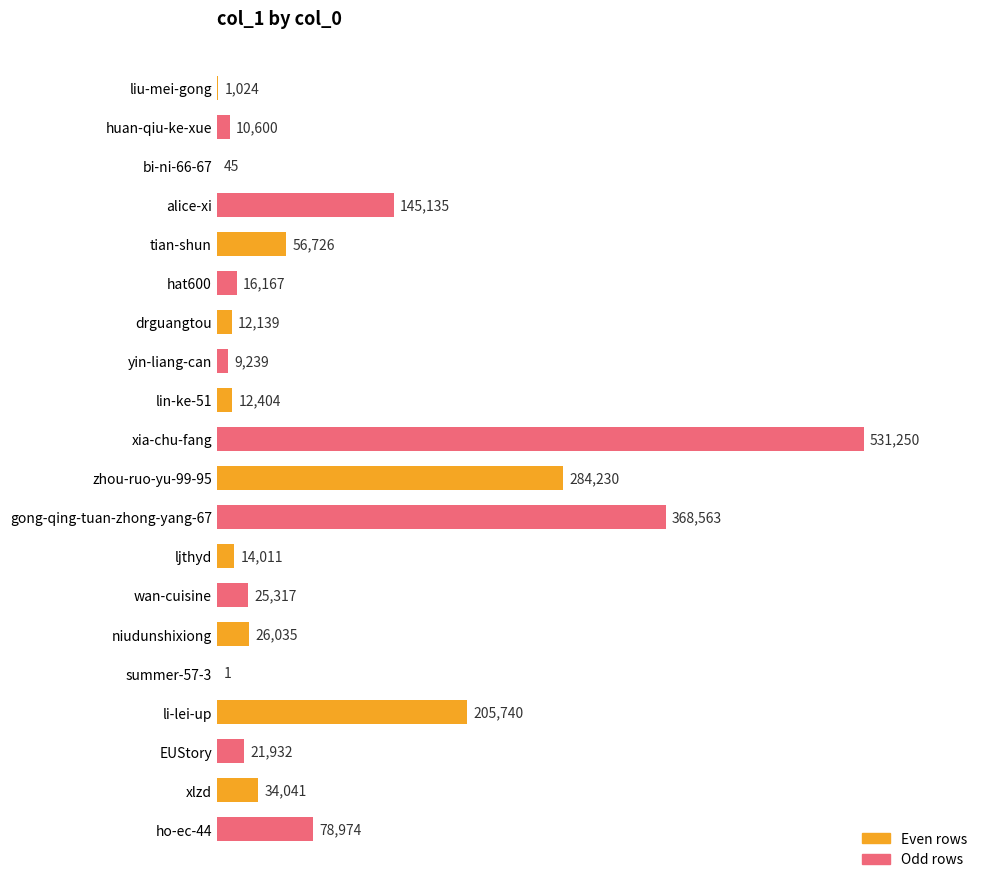

What is the change in value from wan-cuisine to summer-57-3?

-25316